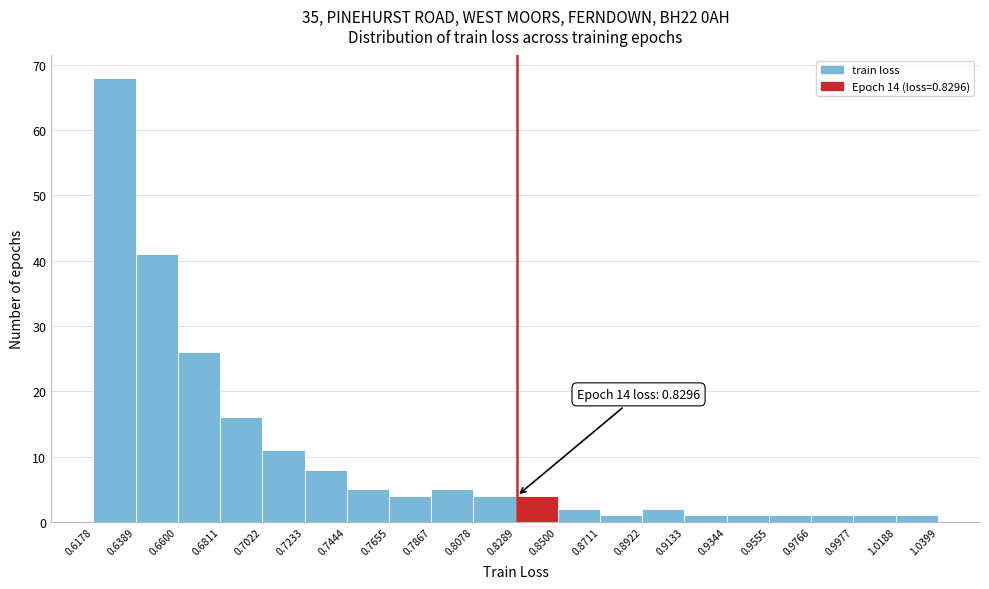

Over which range of the x-axis is the bar tallest?

0.6178 to 0.6389